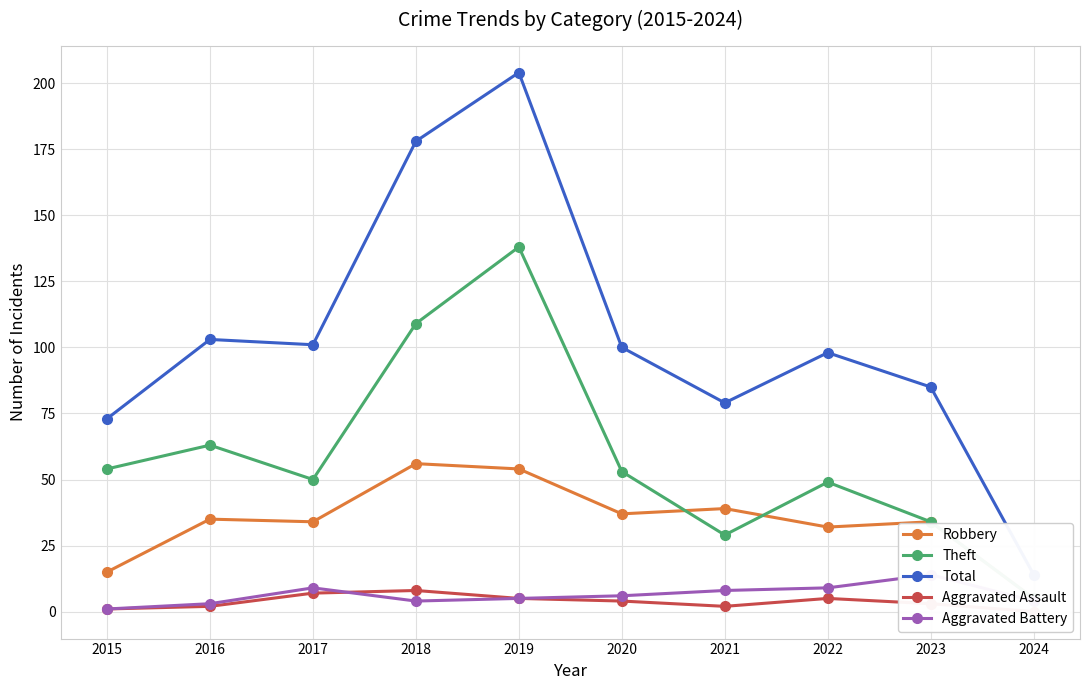

How many values in the Theft series exceed 53?

4